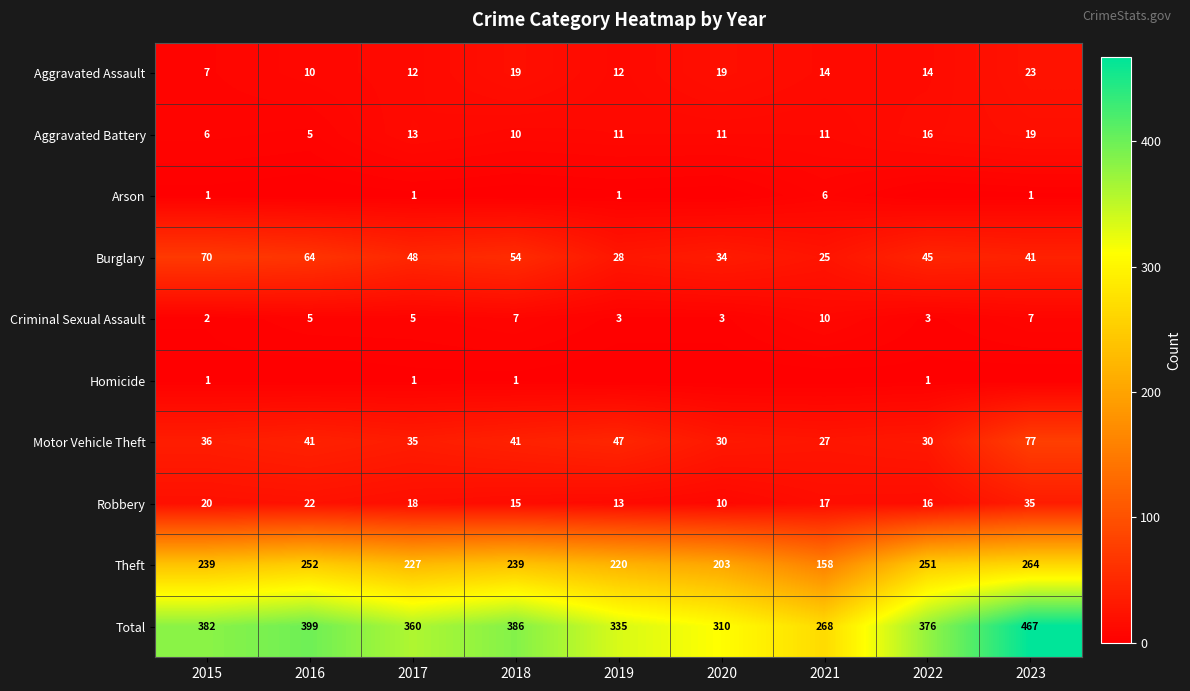

What is the approximate value of Motor Vehicle Theft at 2016, to the nearest 5?

40